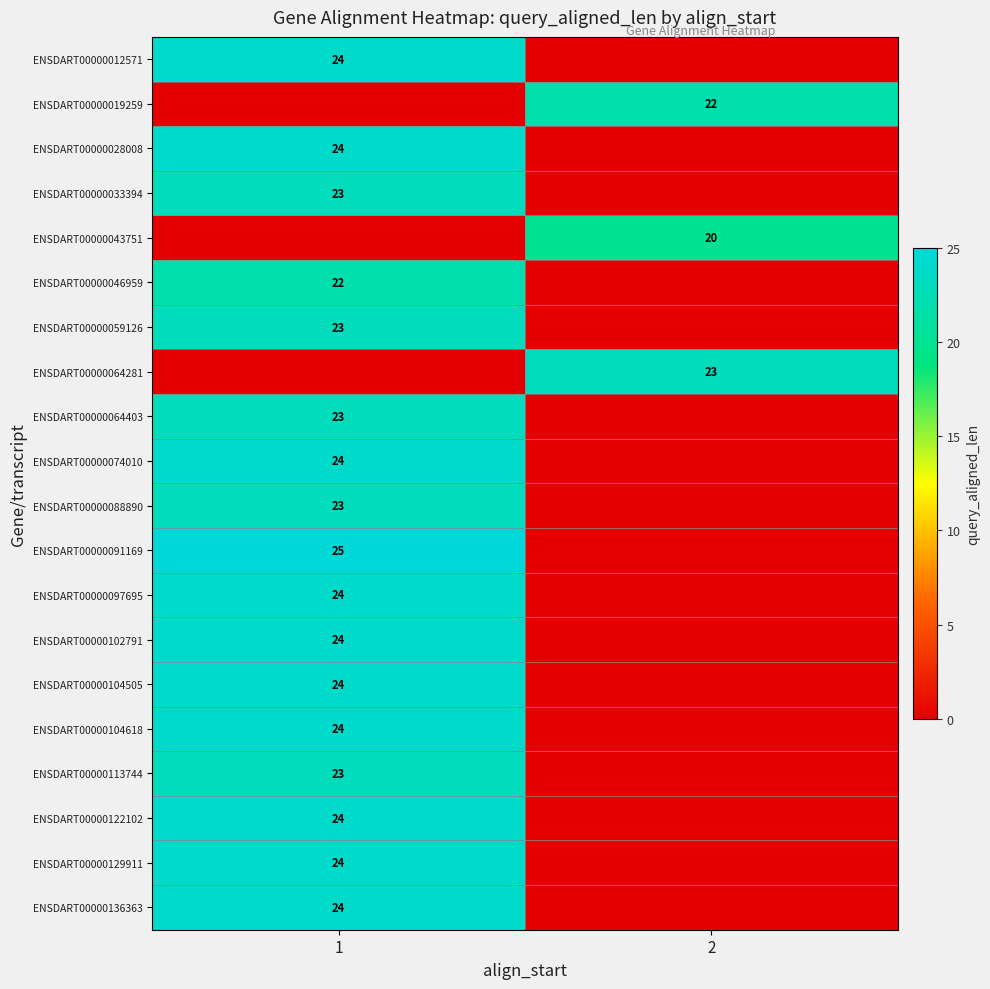

The value of ENSDART00000097695 at 1 is 10. True or false?

False